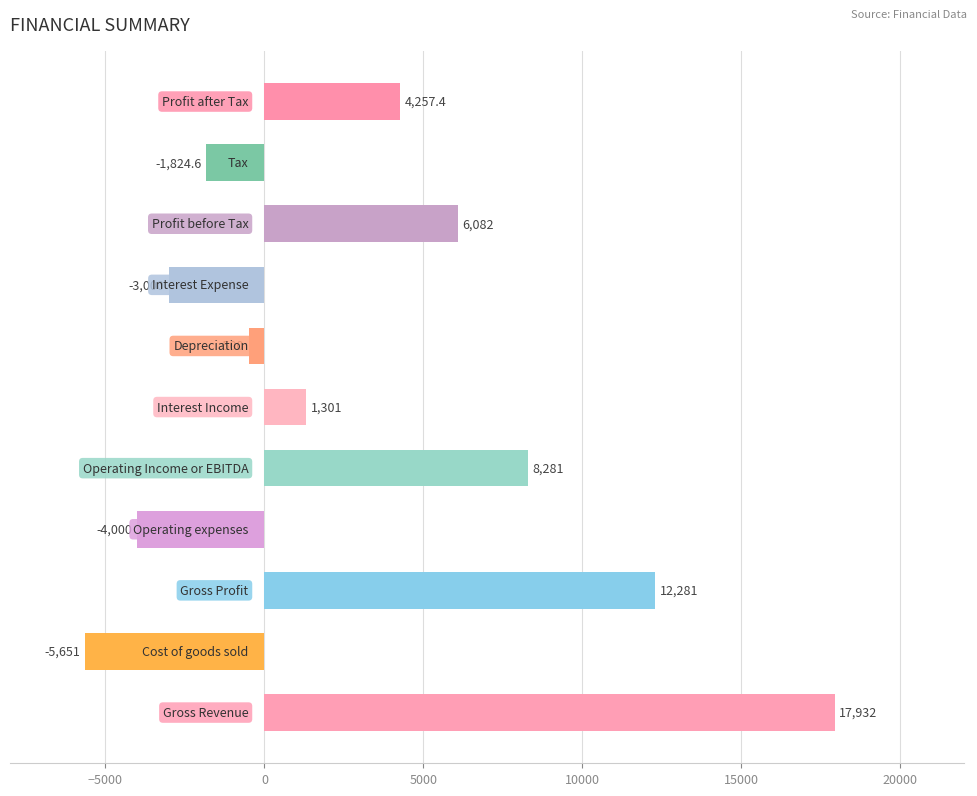

What is the greatest value displayed?

17932.0